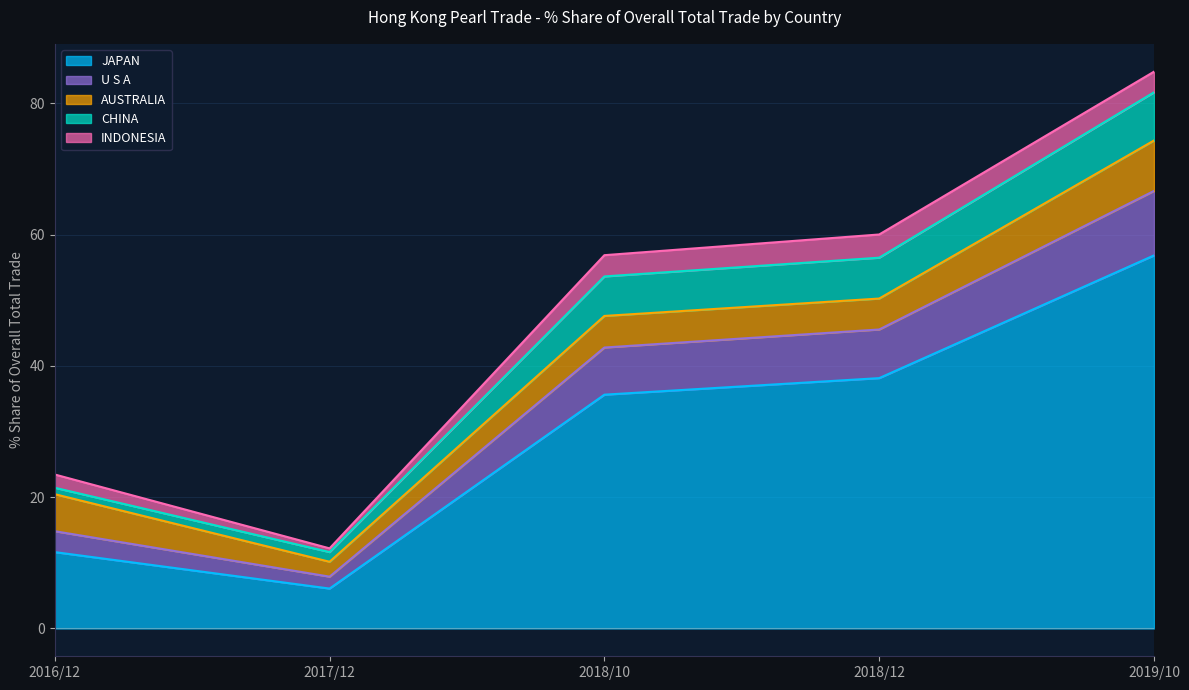

What is the maximum value for JAPAN?

56.8